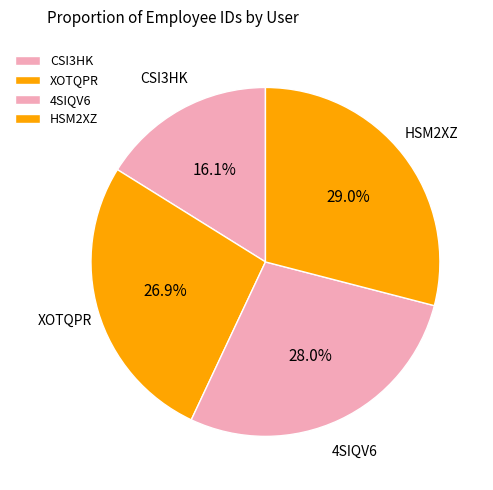

To the nearest percent, what portion does HSM2XZ represent?

29%